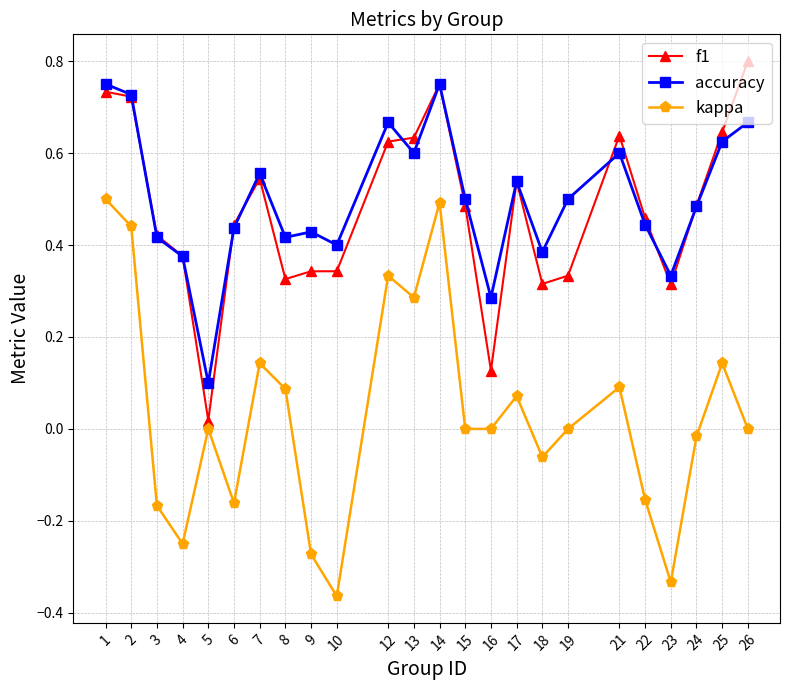

Which label corresponds to the smallest value in the chart?

10